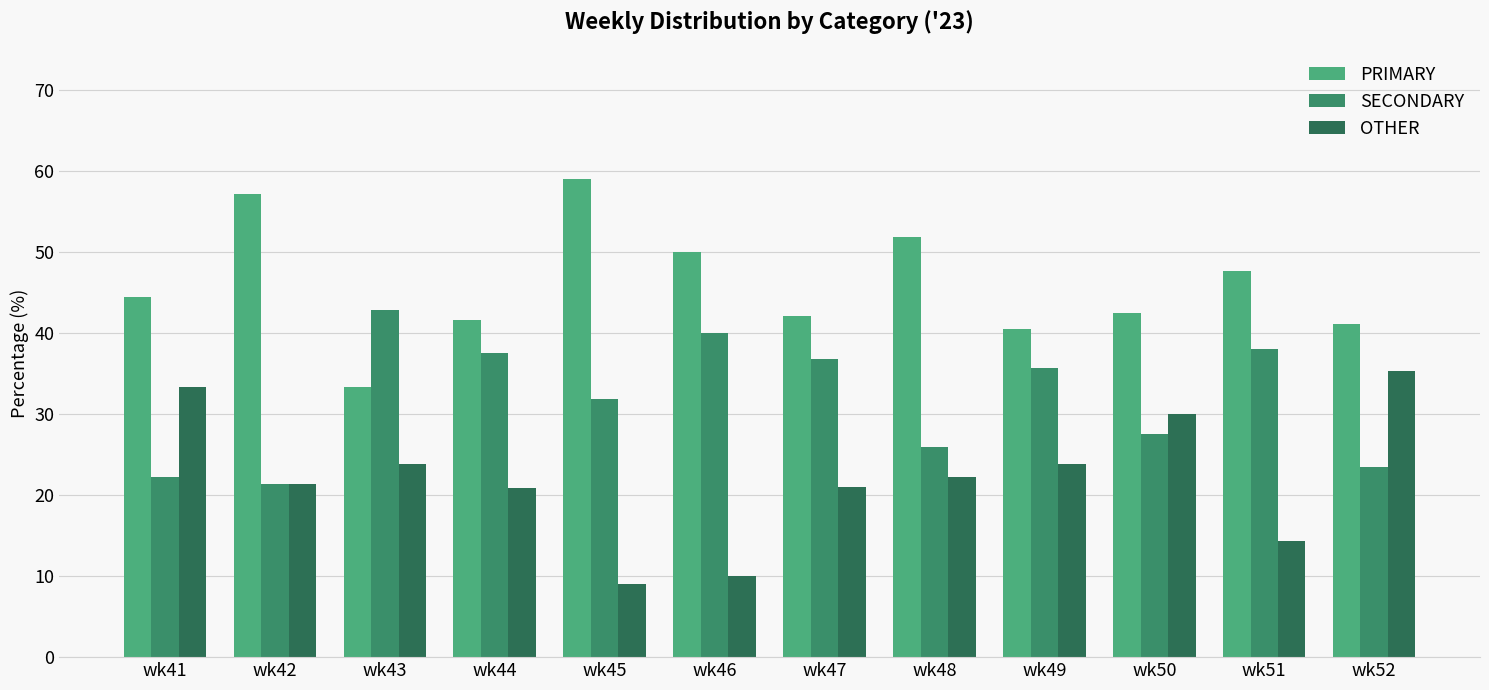

Is it true that OTHER equals 33.3 at wk41?

True